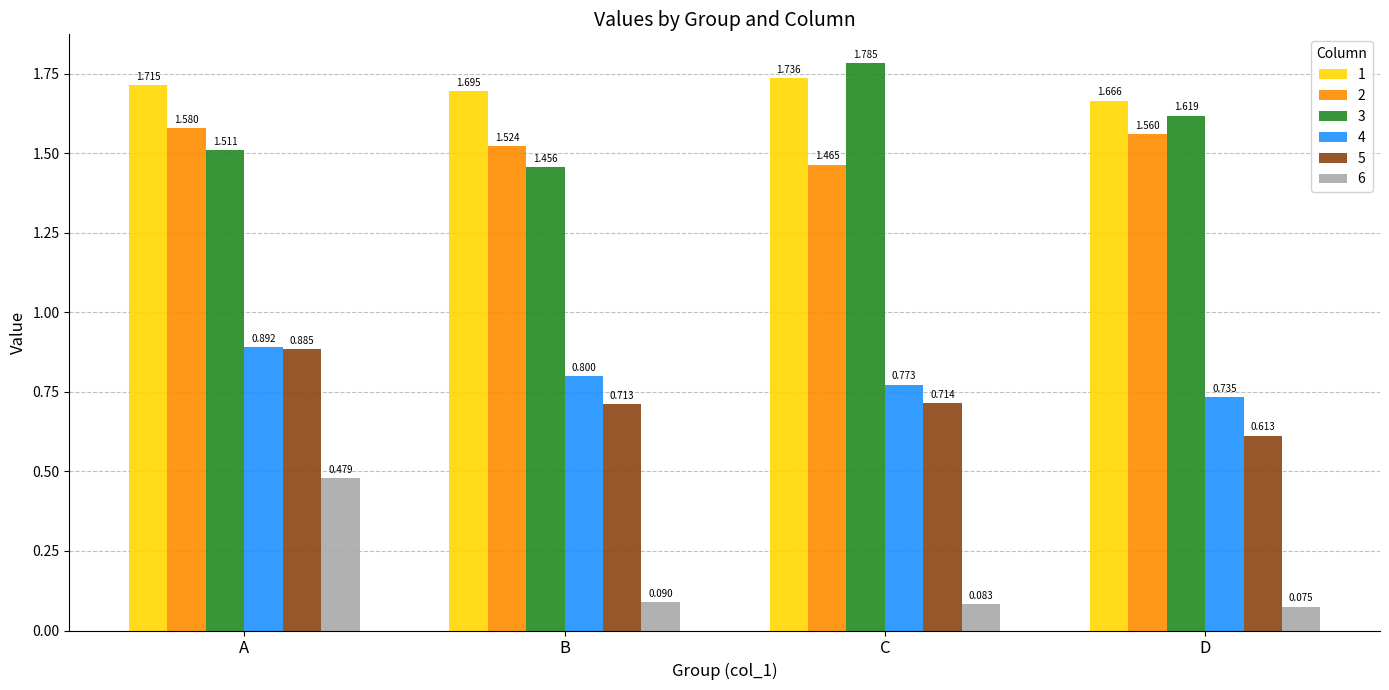

Which series has the widest spread of values?

6